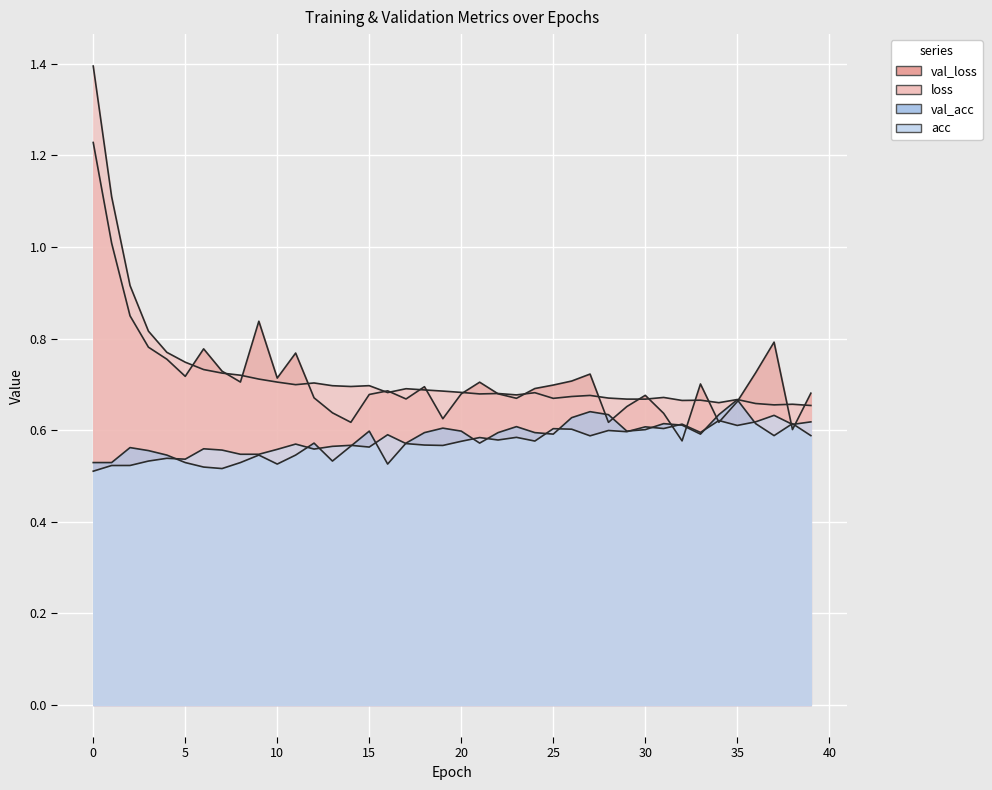

Which series changed the most between 1 and 6?

loss